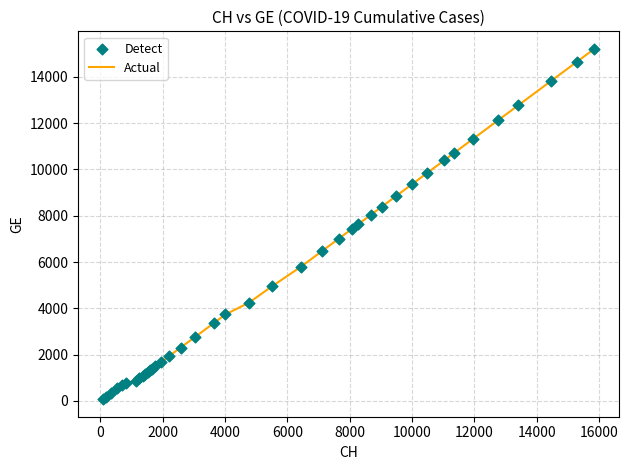

What is the greatest value displayed?

15208